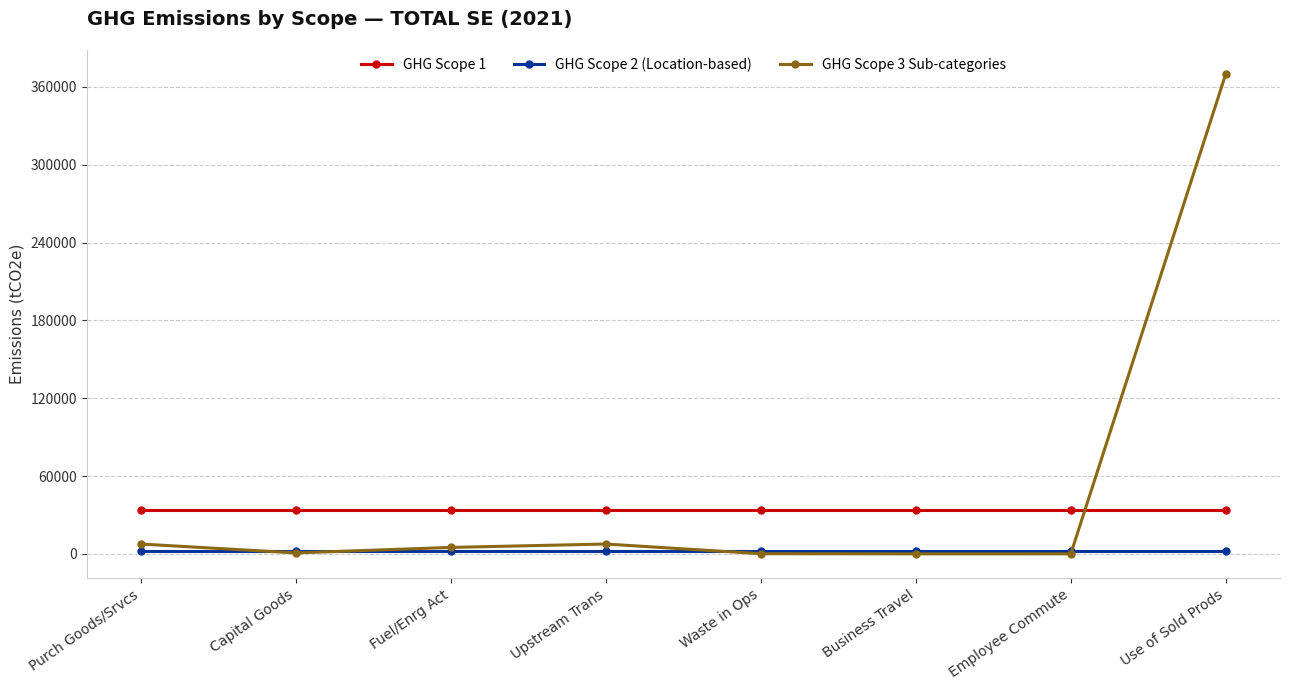

True or false: GHG Scope 2 (Location-based) and GHG Scope 1 cross at least once.

False